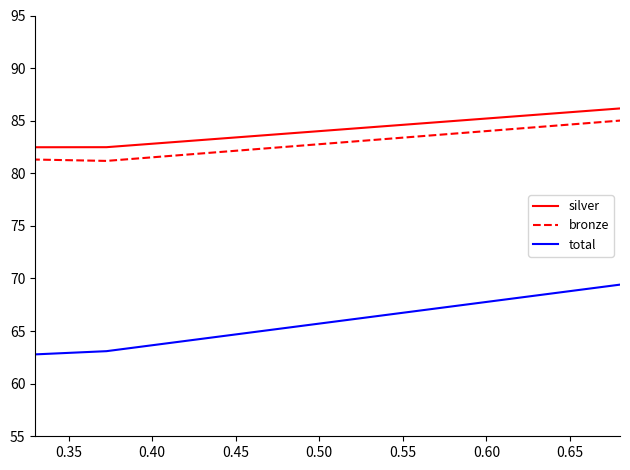

Which series has the widest spread of values?

total